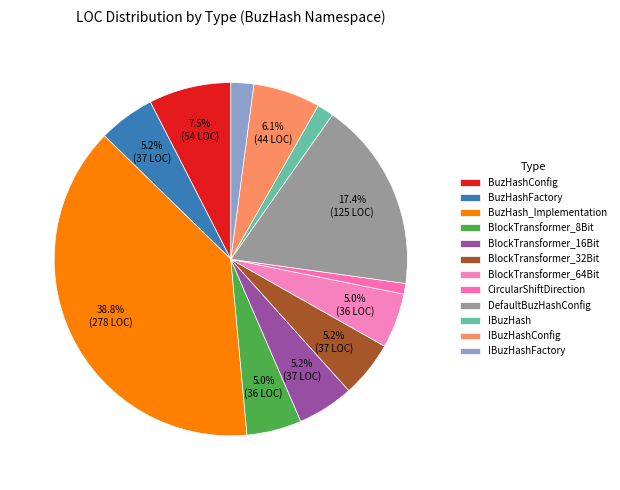

Which slice is the smallest?

CircularShiftDirection